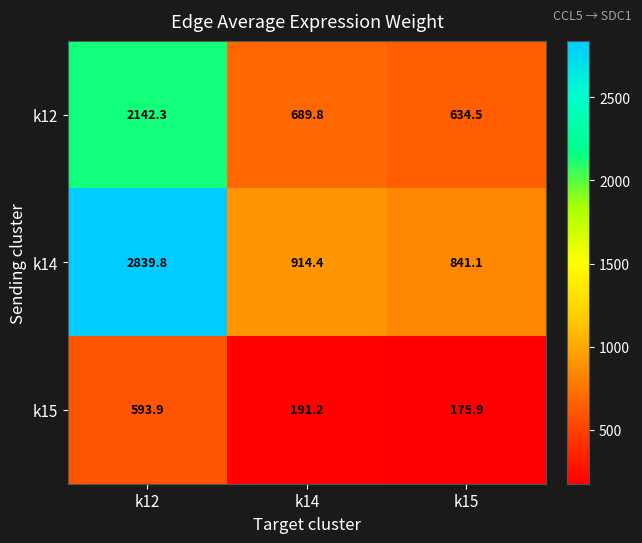

At which category does the chart reach its peak across all series?

k12